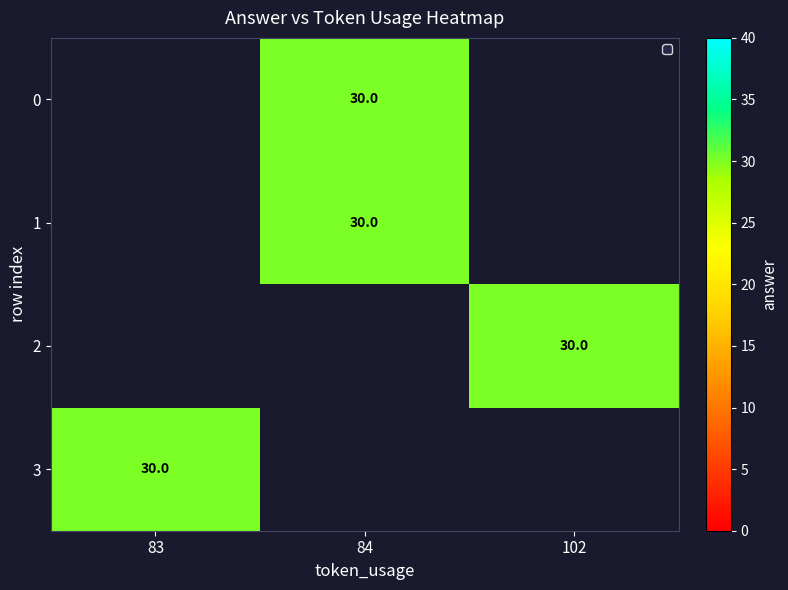

Is the value of 0 at 83 greater than the value of 1 at 102?

No